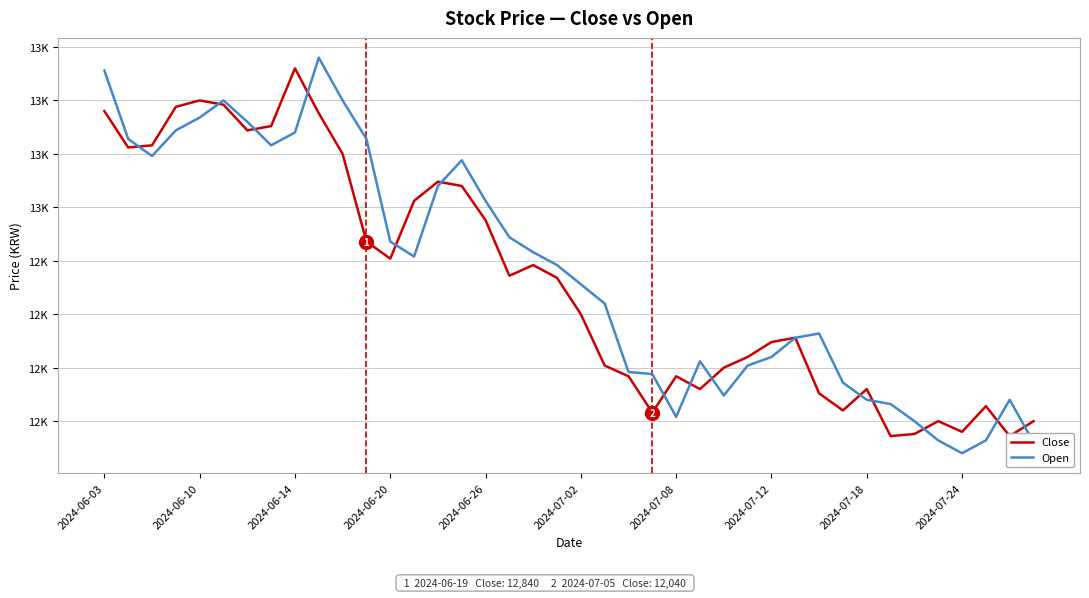

What is the difference between the highest and lowest values at 2024-06-20?

110